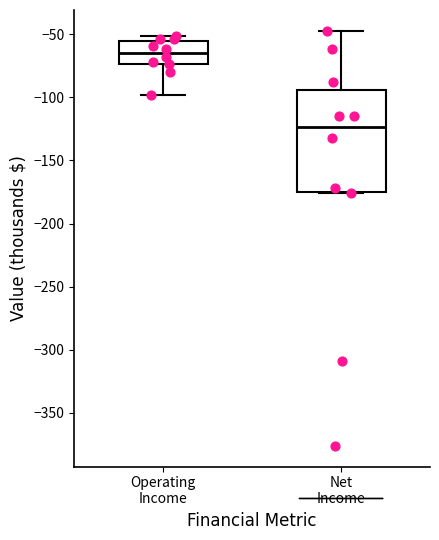

Which box's median line is the lowest?

Net Income